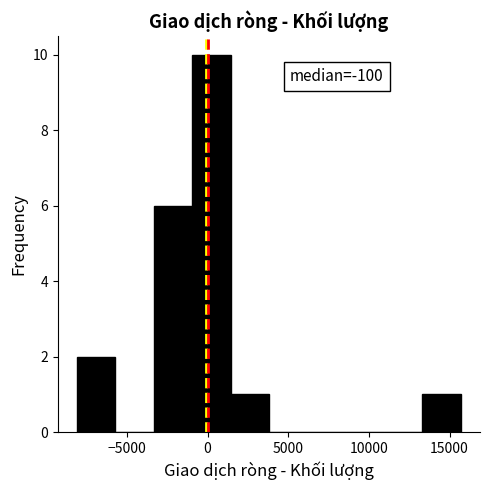

Which range on the x-axis has the tallest bar?

-1000 to 1500